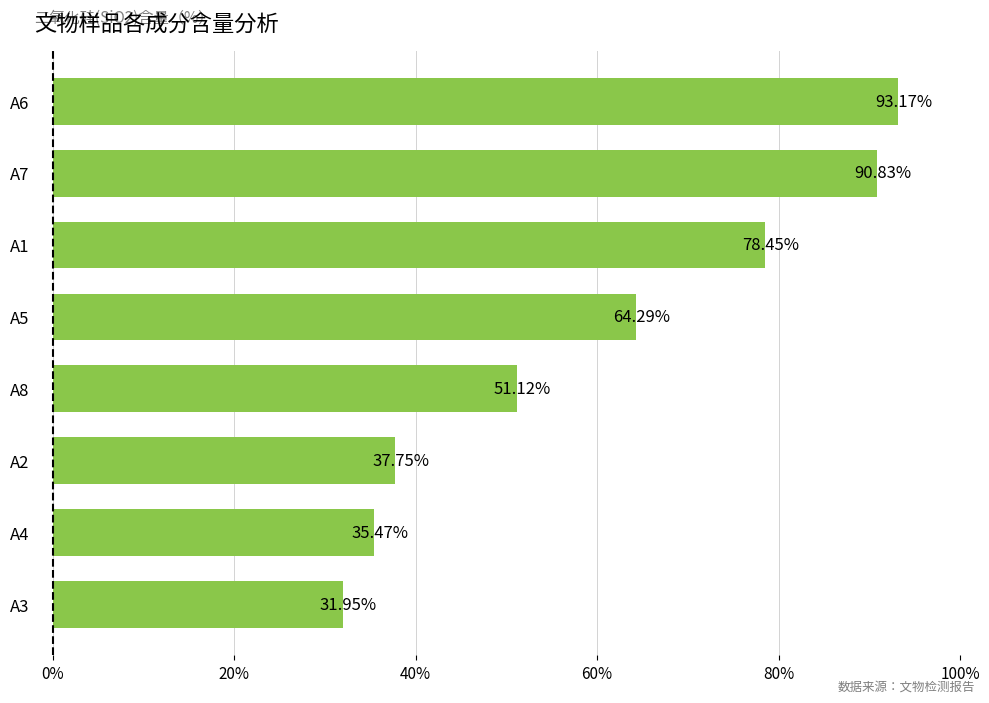

List the labels in order of value, largest first.

A6, A7, A1, A5, A8, A2, A4, A3